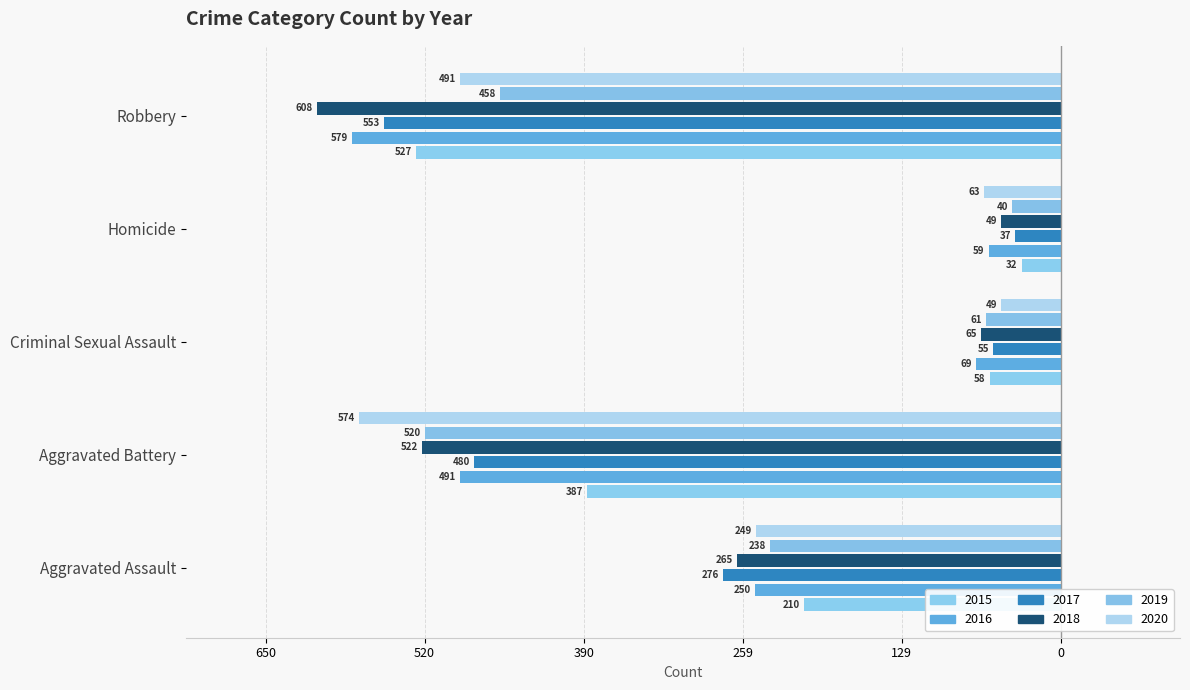

Count the number of data series in this chart.

6